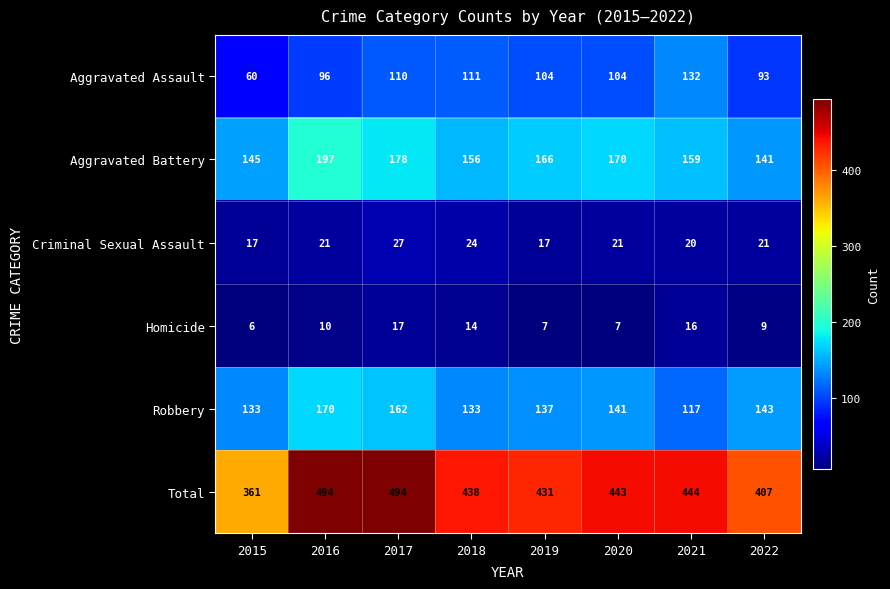

What is the difference between the highest and lowest values at 2016?

484